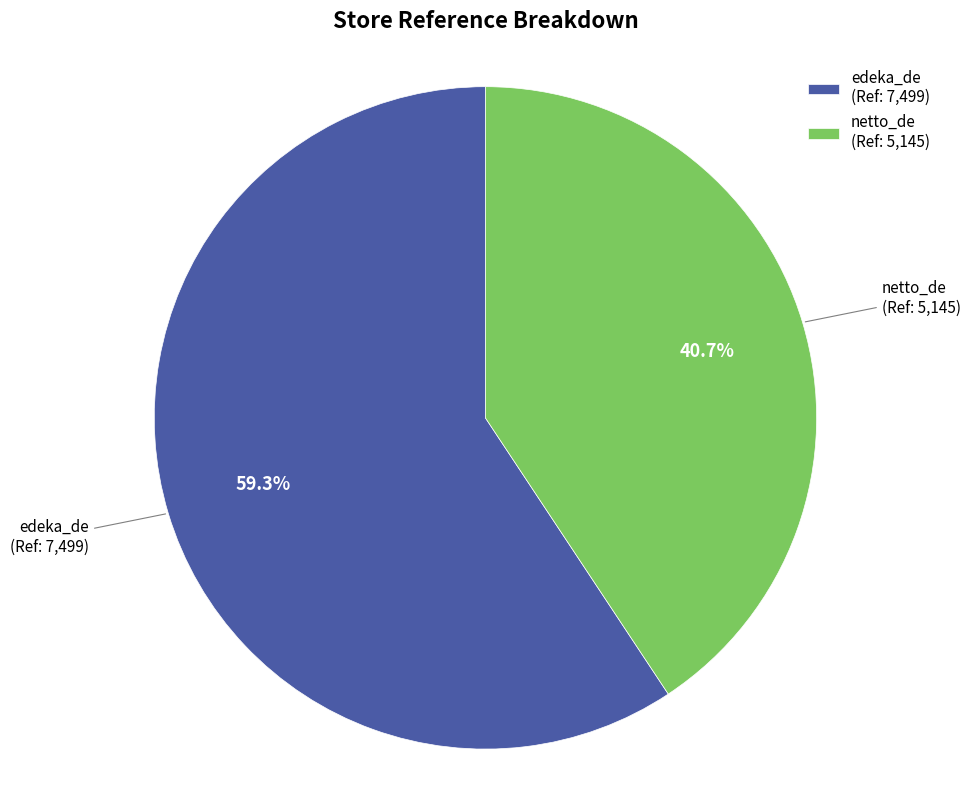

To the nearest percent, what is the average slice percentage?

50%